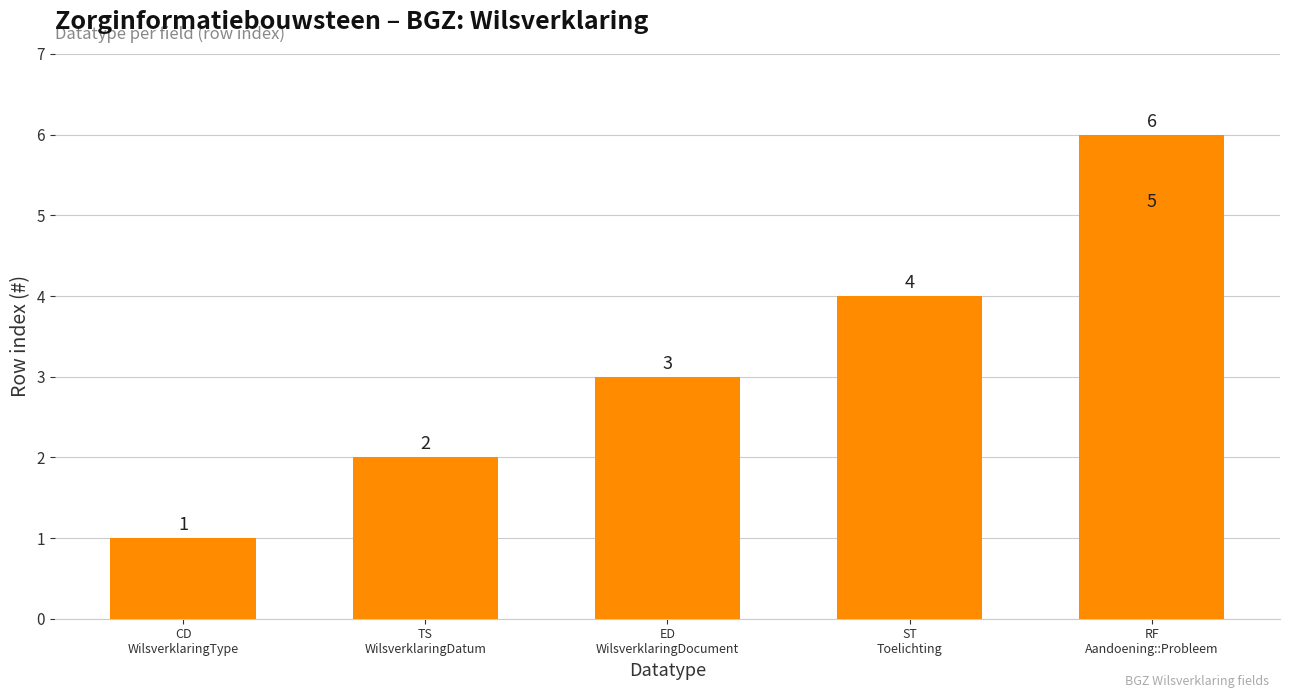

Reading left to right, transcribe all the data shown in this chart.

1	2	3	4	5	6